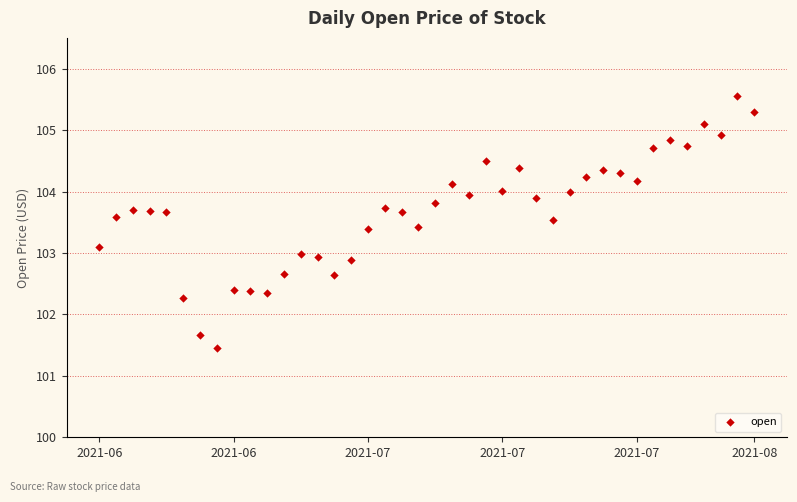

What is the range of Y values (max minus min)?

4.1